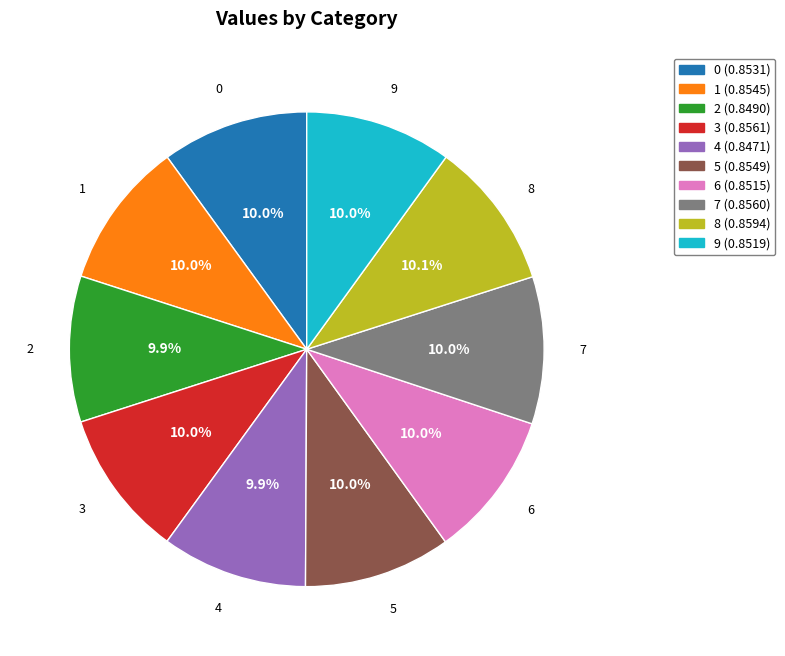

What portion of the pie excludes 4?

90.1%